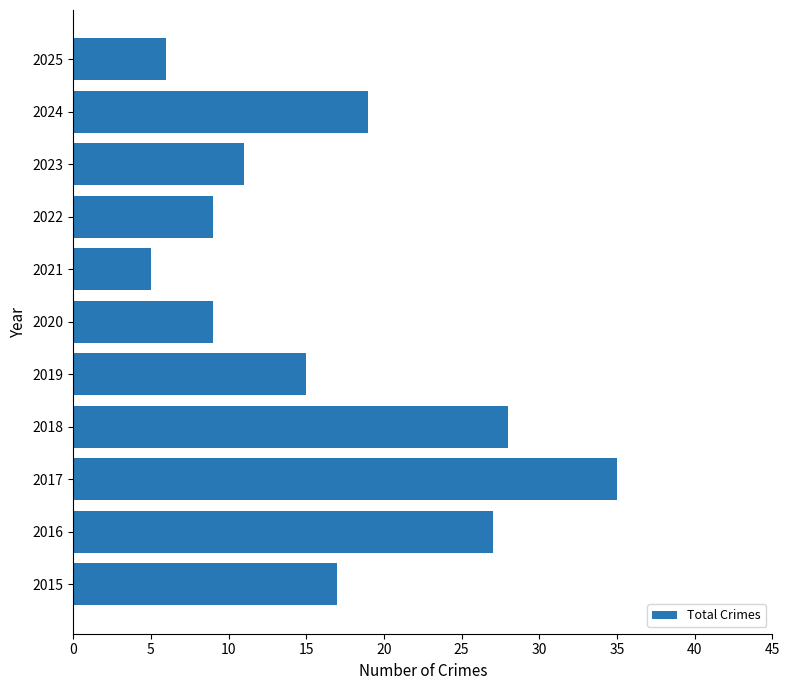

Reading bottom to top, what are all the values shown in this chart?

2015=17	2016=27	2017=35	2018=28	2019=15	2020=9	2021=5	2022=9	2023=11	2024=19	2025=6